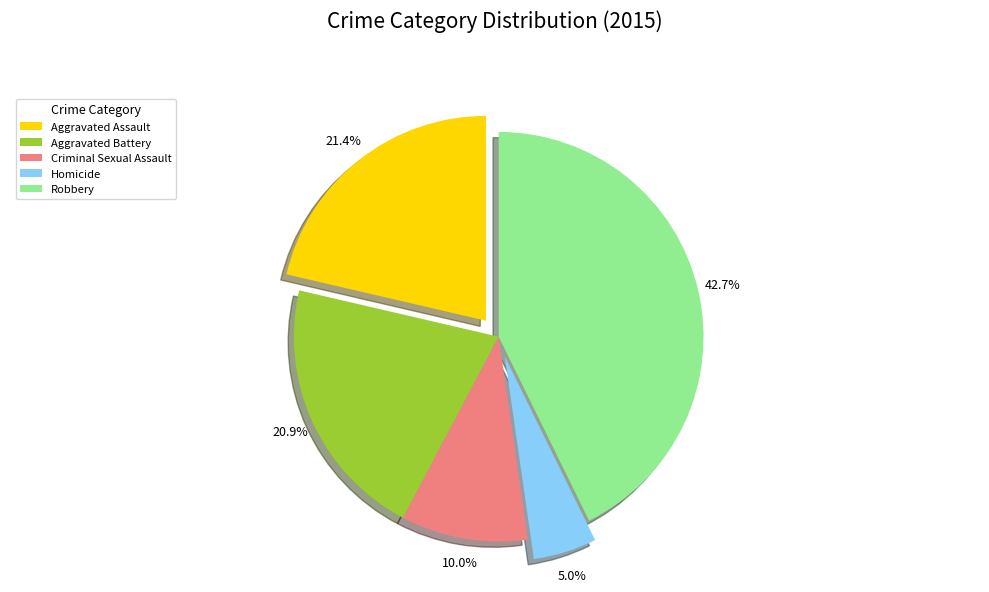

To the nearest percent, what portion does Aggravated Assault represent?

21%